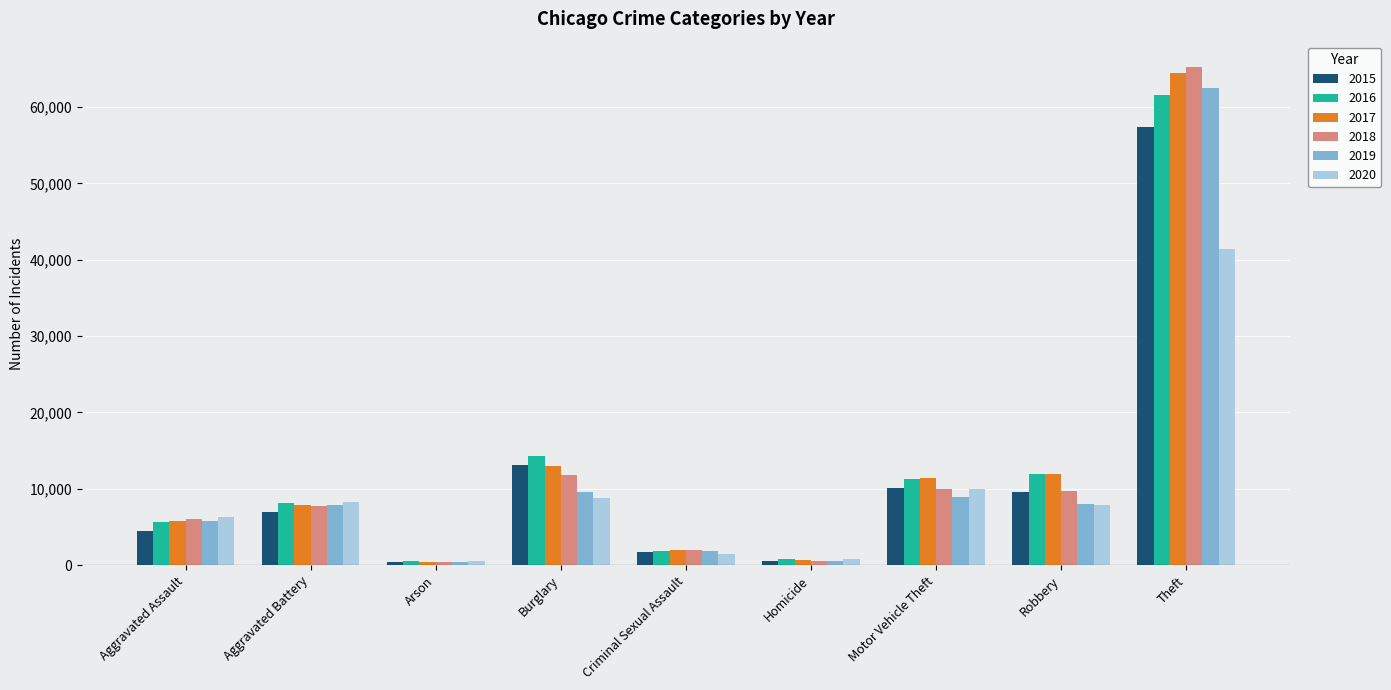

What is the value of the 2019 bar at the 1st from the left?

5841